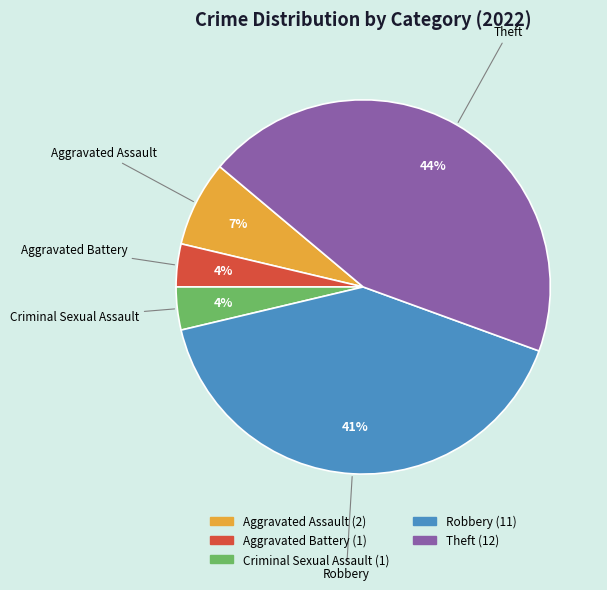

Does Aggravated Assault represent more than half of the total?

No